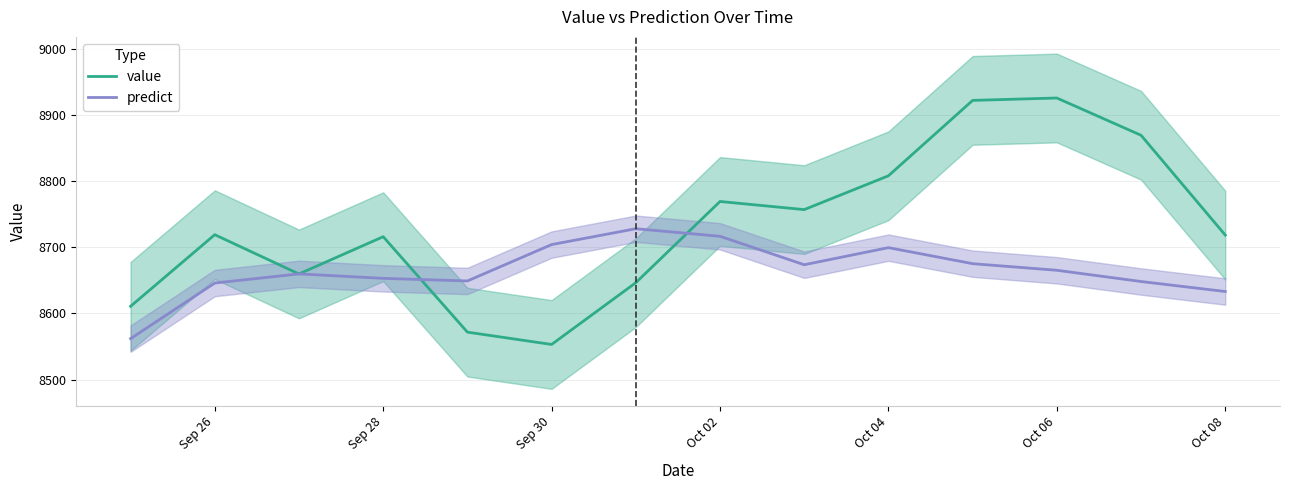

How many categories are shown in the chart?

14